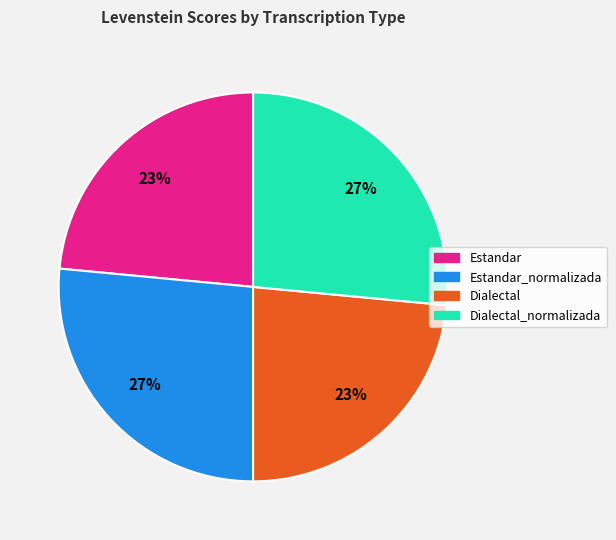

Is there a majority slice in this chart?

No